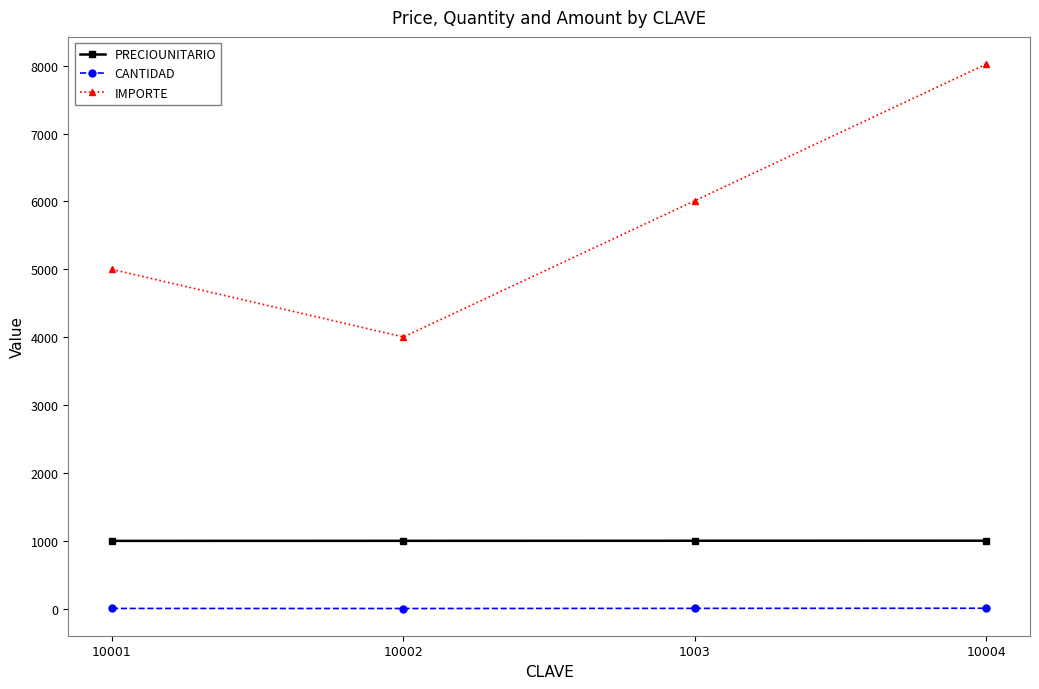

Rank the series at 1003 from lowest to highest value.

CANTIDAD, PRECIOUNITARIO, IMPORTE